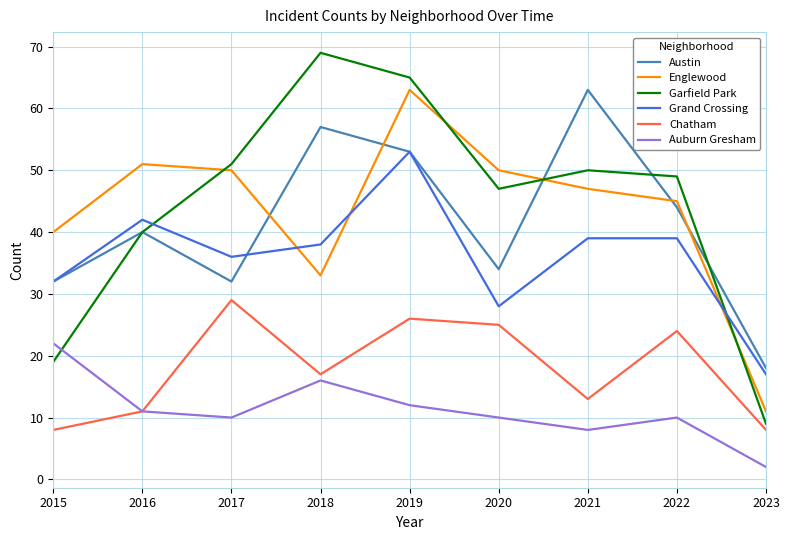

How many interior local peaks does the Englewood series have?

2